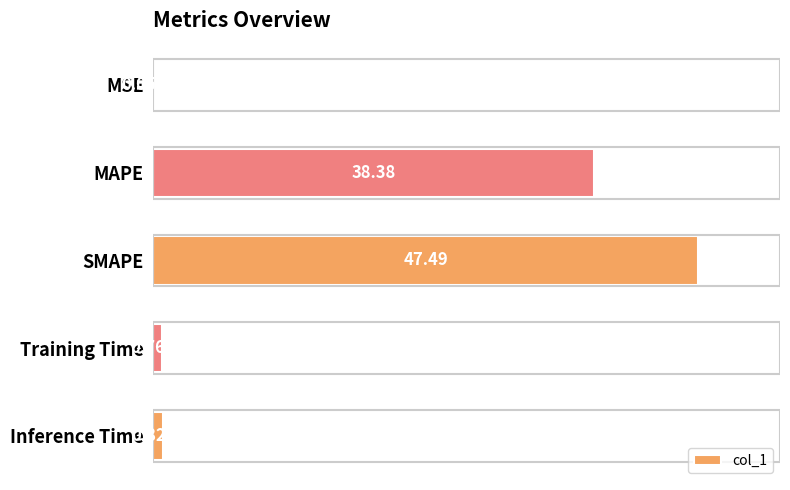

What is the sum of all values?

87.5